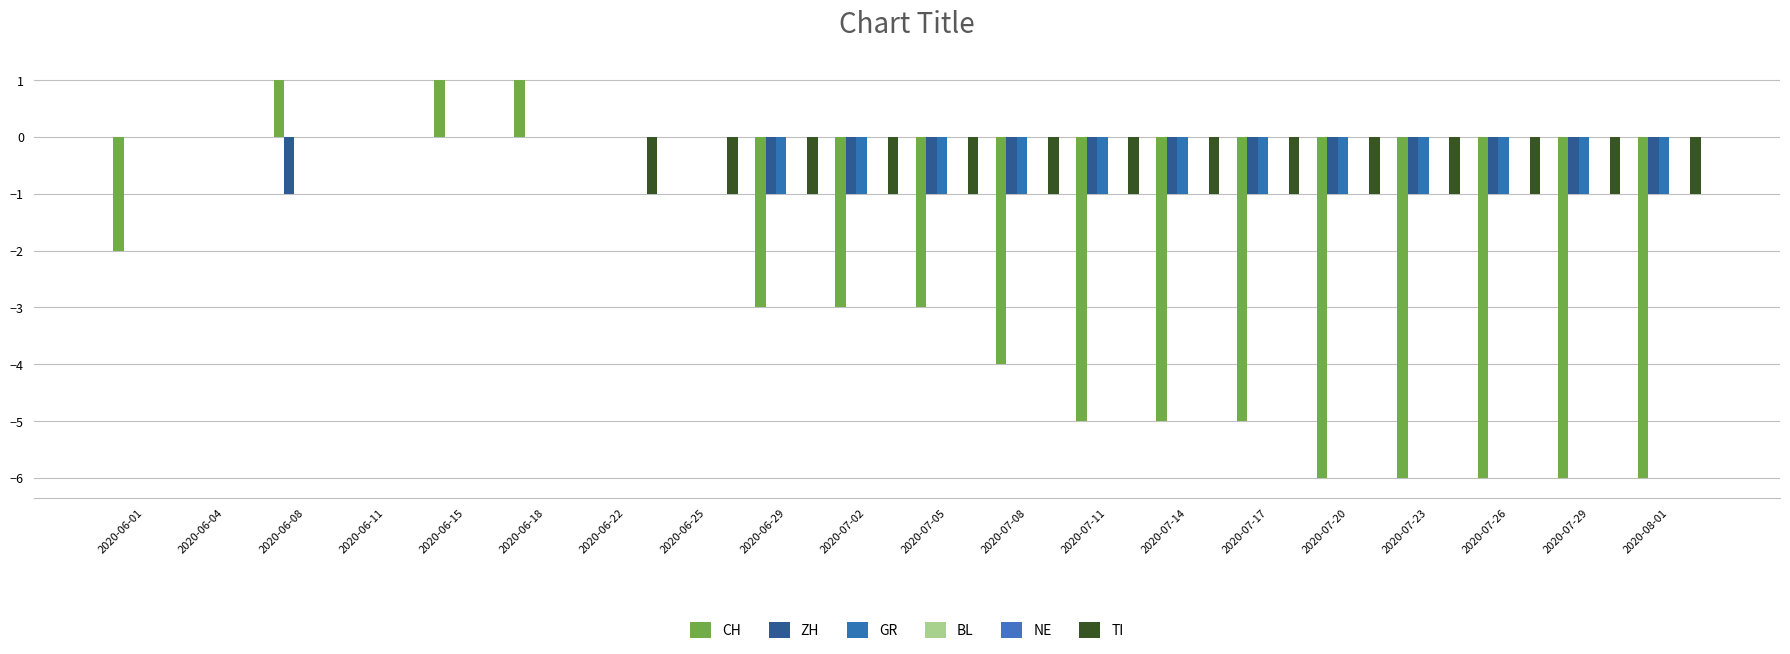

What is the average value of the CH series?

-3